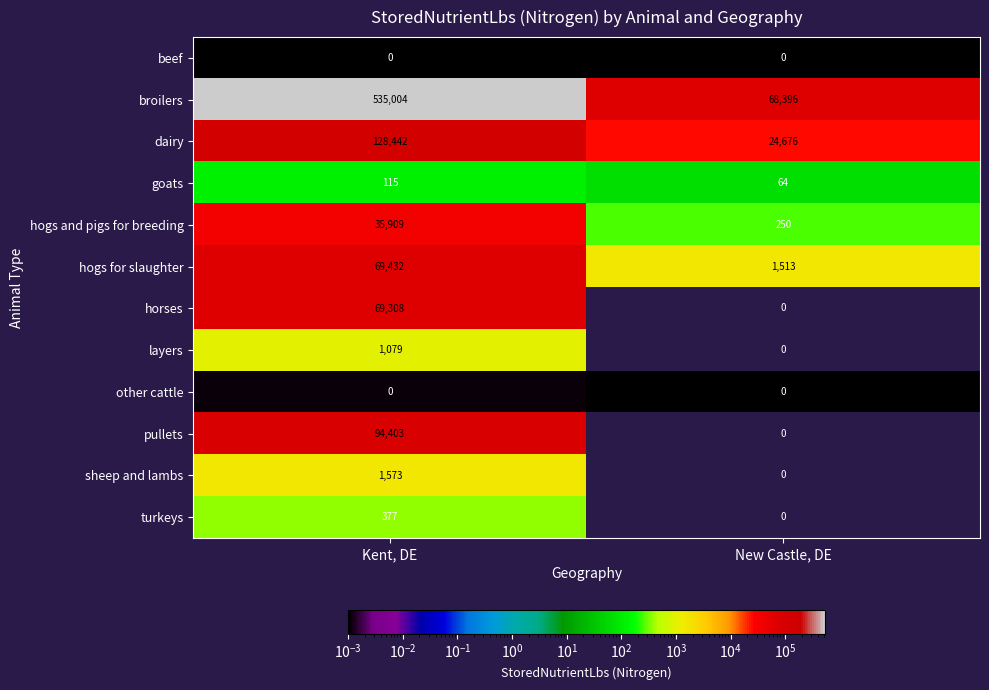

Where is turkeys nearest to the value 188?

New Castle, DE